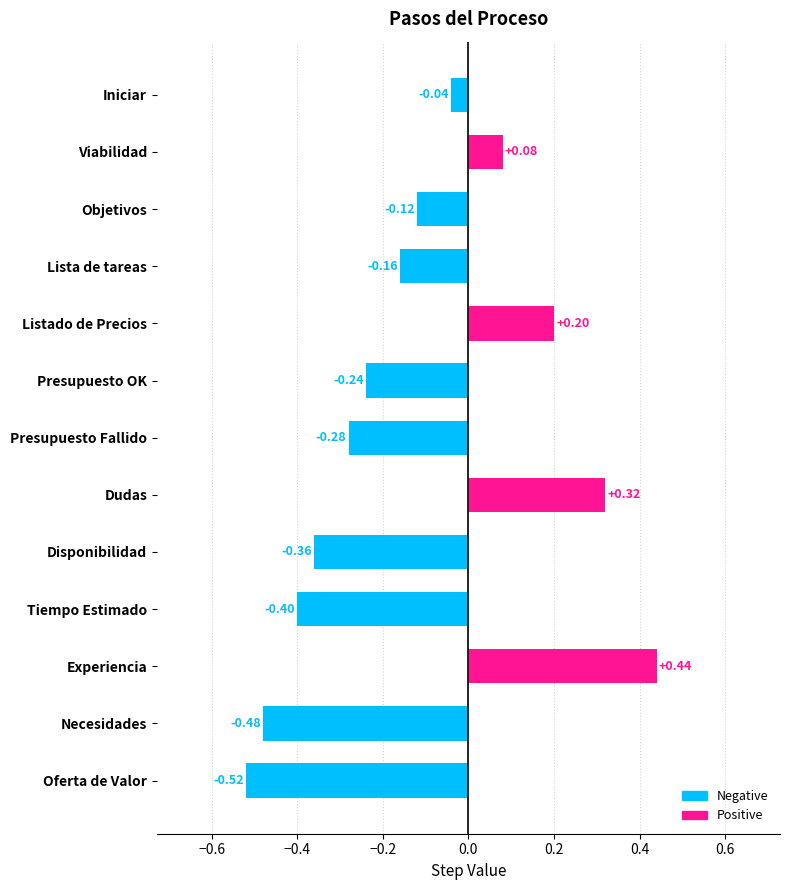

Rank the categories by value from highest to lowest.

Experiencia, Dudas, Listado de Precios, Viabilidad, Iniciar, Objetivos, Lista de tareas, Presupuesto OK, Presupuesto Fallido, Disponibilidad, Tiempo Estimado, Necesidades, Oferta de Valor